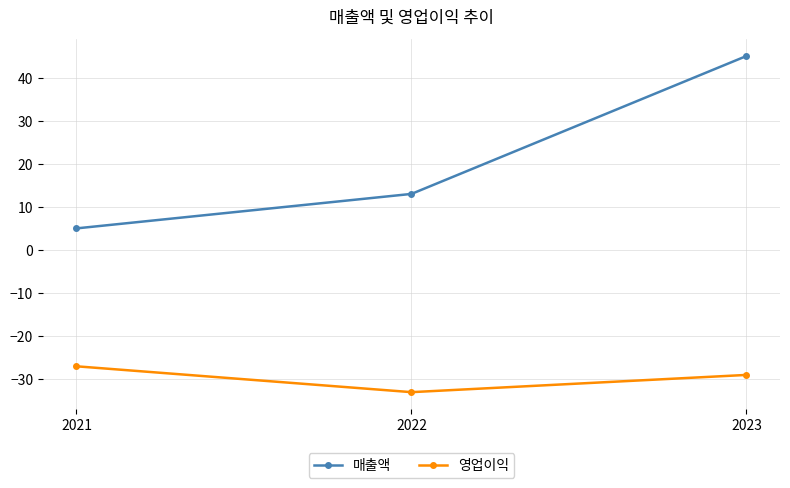

Which series has the widest spread of values?

매출액